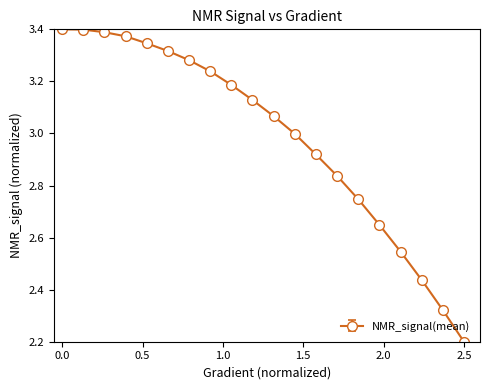

What is the difference between the second highest and second lowest values?

1.1